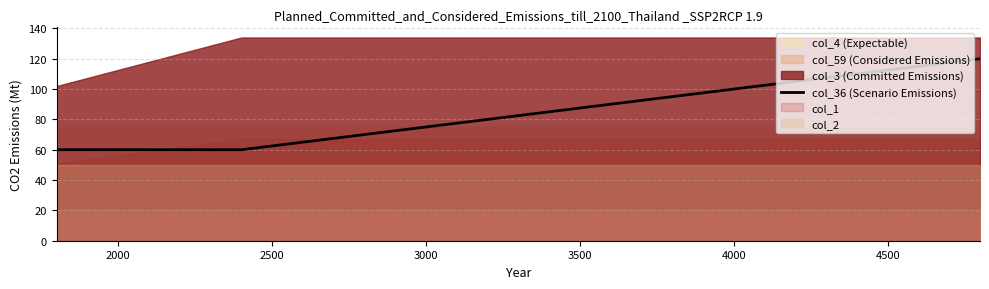

What is the lowest value of the col_36 (Scenario Emissions) series?

60